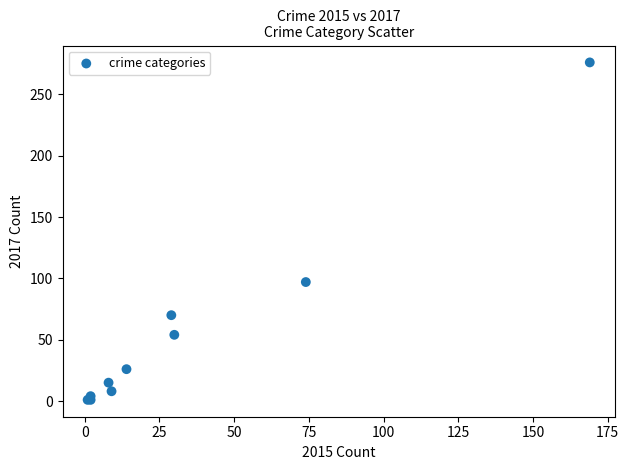

What Y value in the scatter plot is closest to 138?

97